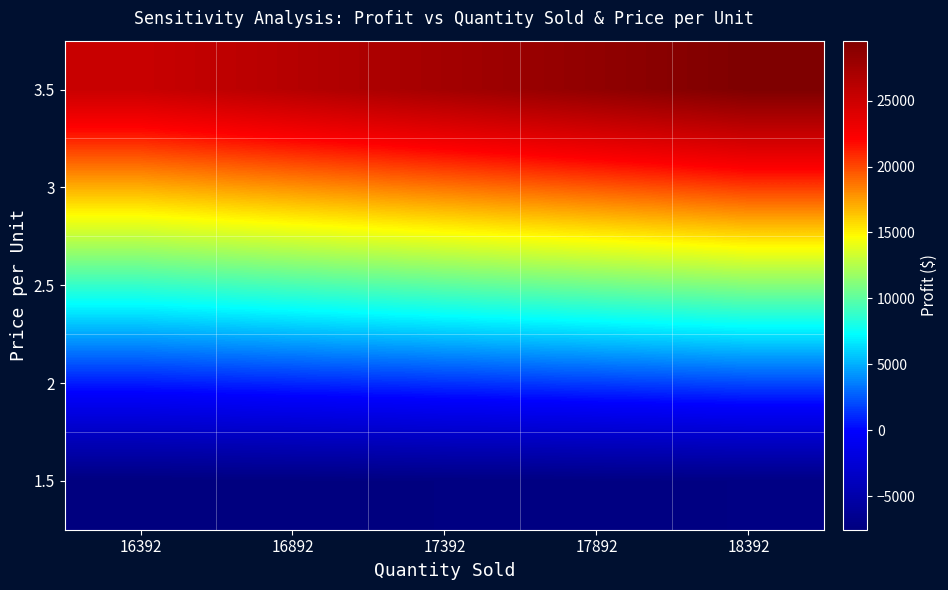

At 18392, list the series in order from smallest to largest.

1.5, 2, 2.5, 3, 3.5